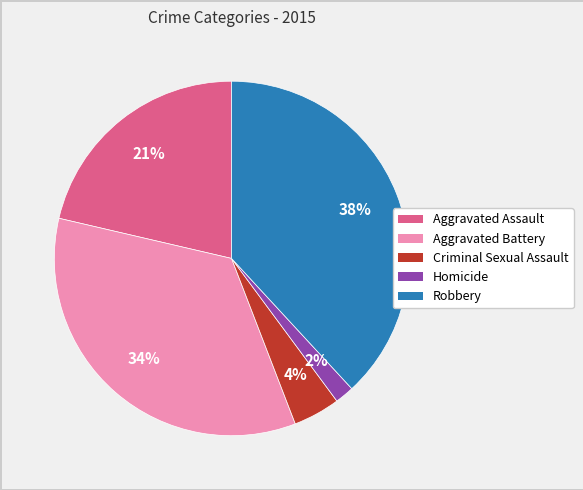

Do Robbery and Aggravated Battery together represent more than half of the pie?

Yes